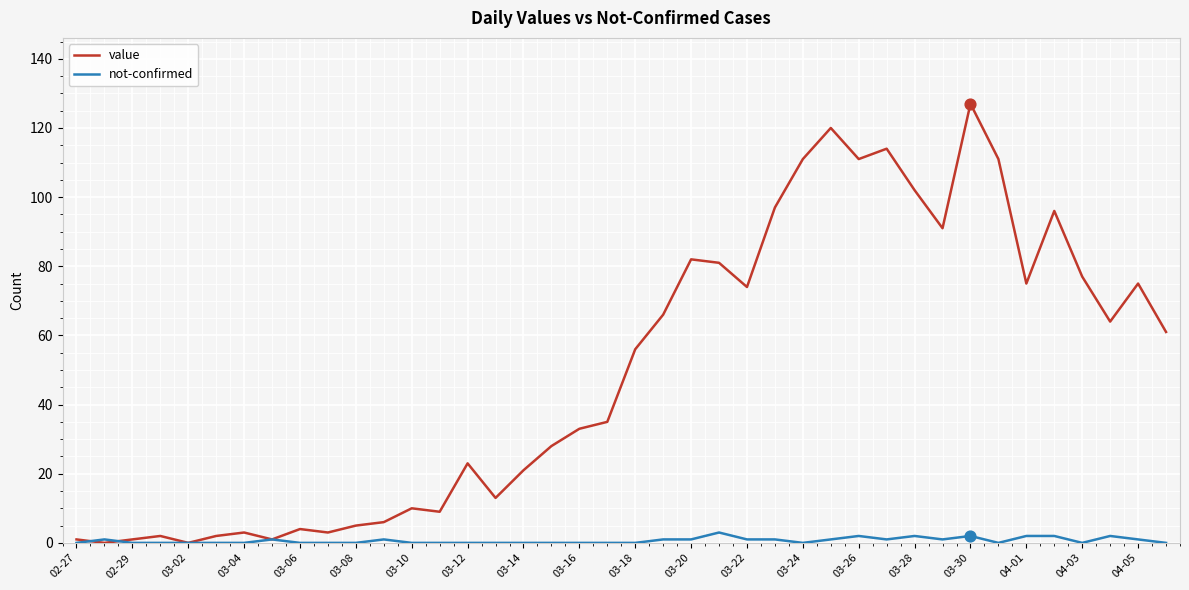

At how many categories does at least one series exceed 83?

10